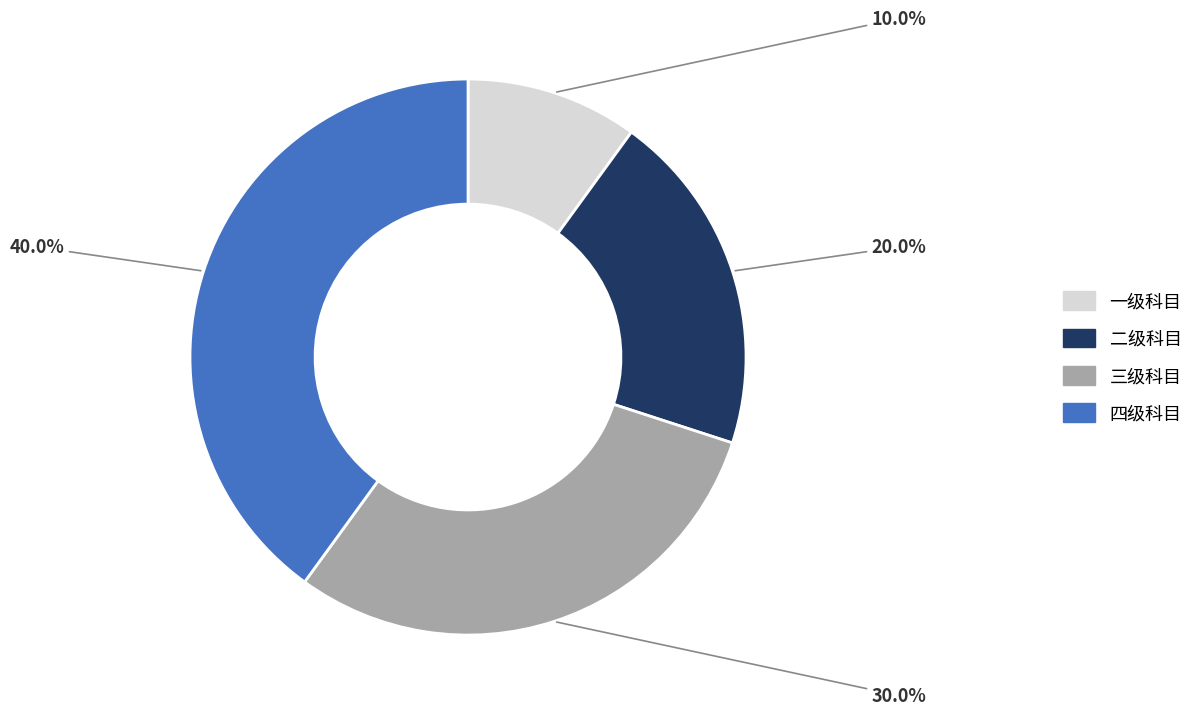

To the nearest percent, what percentage of the pie is 一级科目?

10%